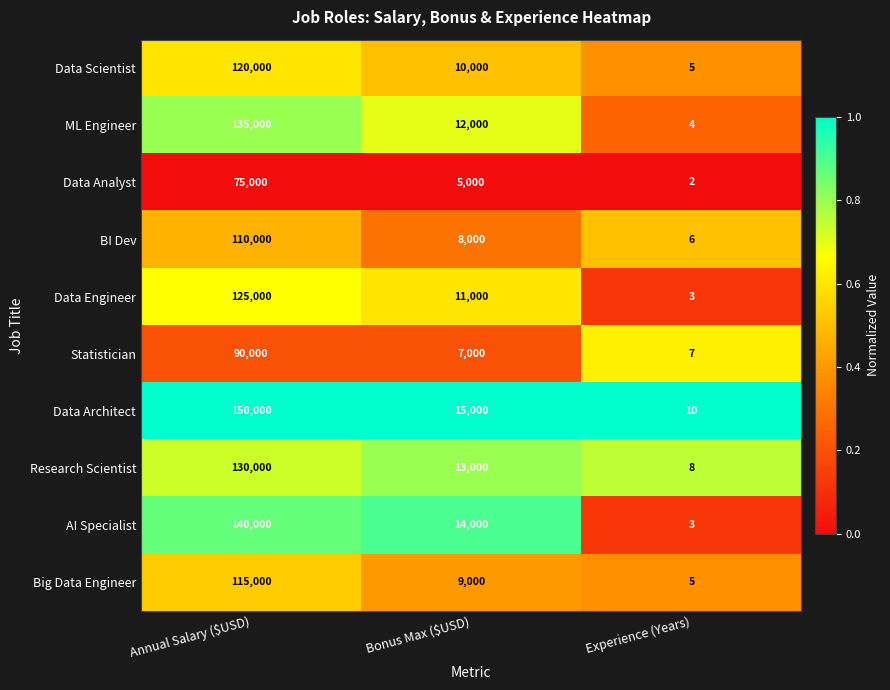

What is the maximum value for Data Engineer?

125000